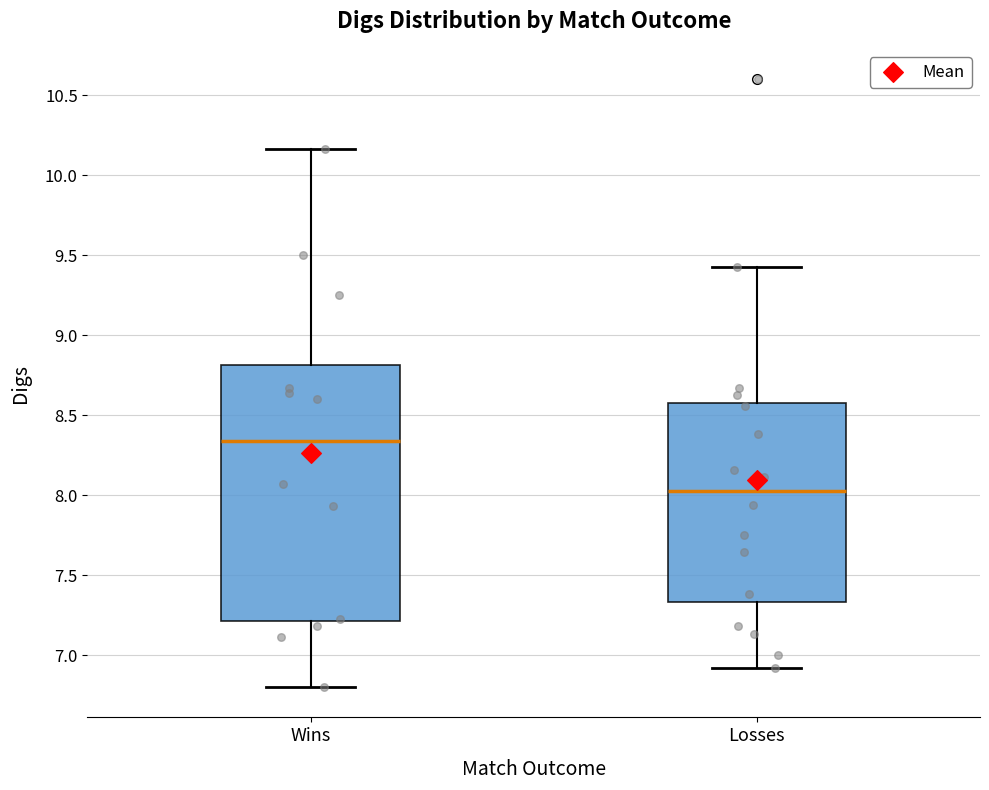

Reading left to right, transcribe this box plot: for each box, give where its median line is, the range the box spans, and where its two whiskers end, as read against the y-axis. The values are not printed on the chart, so give them approximately, as read against the axis.

Wins: median 8.35, box 7.20 to 8.80, whiskers 6.80 to 10.15
Losses: median 8.00, box 7.35 to 8.55, whiskers 6.90 to 9.45